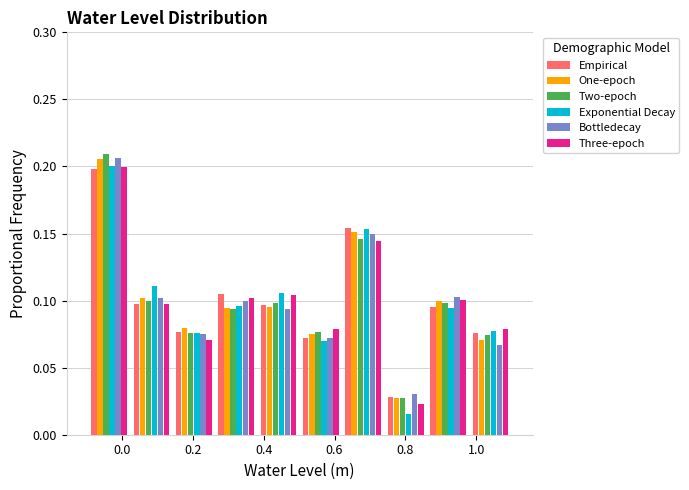

Reading left to right, list every range on the x-axis with the height of the bar of each series over it. Neither the bar edges nor the heights are printed on the chart, so give them approximately, as read against the axes.

-0.10 to 0.02: Empirical=0.200	One-epoch=0.205	Two-epoch=0.210	Exponential Decay=0.200	Bottledecay=0.205	Three-epoch=0.200
0.02 to 0.14: Empirical=0.095	One-epoch=0.100	Two-epoch=0.100	Exponential Decay=0.110	Bottledecay=0.100	Three-epoch=0.095
0.14 to 0.26: Empirical=0.075	One-epoch=0.080	Two-epoch=0.075	Exponential Decay=0.075	Bottledecay=0.075	Three-epoch=0.070
0.26 to 0.38: Empirical=0.105	One-epoch=0.095	Two-epoch=0.095	Exponential Decay=0.095	Bottledecay=0.100	Three-epoch=0.100
0.38 to 0.50: Empirical=0.095	One-epoch=0.095	Two-epoch=0.100	Exponential Decay=0.105	Bottledecay=0.095	Three-epoch=0.105
0.50 to 0.62: Empirical=0.070	One-epoch=0.075	Two-epoch=0.075	Exponential Decay=0.070	Bottledecay=0.070	Three-epoch=0.080
0.62 to 0.74: Empirical=0.155	One-epoch=0.150	Two-epoch=0.145	Exponential Decay=0.155	Bottledecay=0.150	Three-epoch=0.145
0.74 to 0.86: Empirical=0.030	One-epoch=0.030	Two-epoch=0.025	Exponential Decay=0.015	Bottledecay=0.030	Three-epoch=0.025
0.86 to 0.98: Empirical=0.095	One-epoch=0.100	Two-epoch=0.100	Exponential Decay=0.095	Bottledecay=0.105	Three-epoch=0.100
0.98 to 1.10: Empirical=0.075	One-epoch=0.070	Two-epoch=0.075	Exponential Decay=0.075	Bottledecay=0.065	Three-epoch=0.080